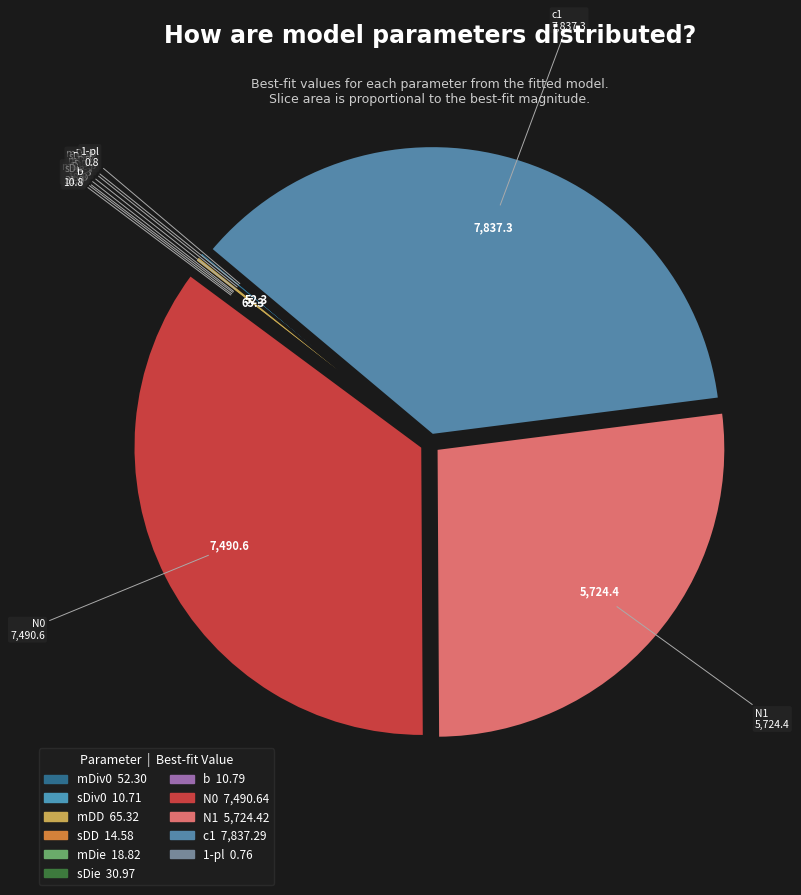

Does c1 represent more than half of the total?

No